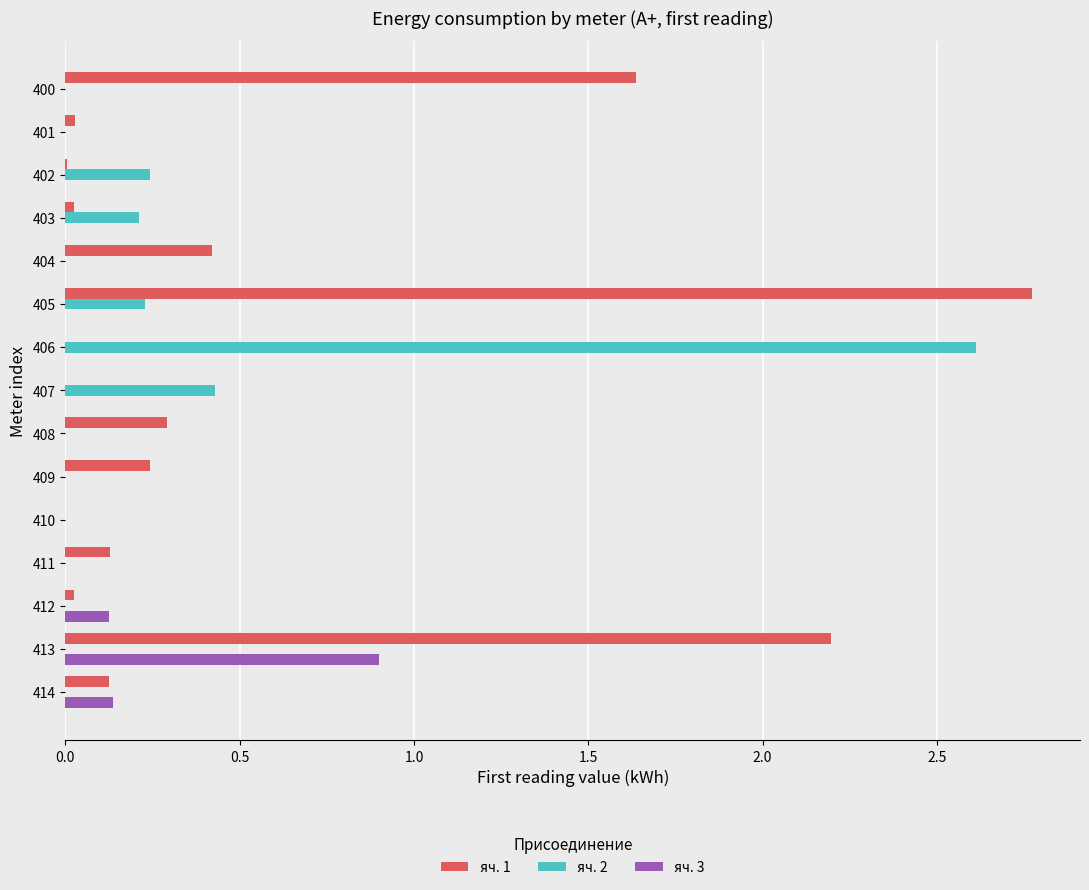

Between 406 and 410, which series saw the biggest shift?

яч. 2